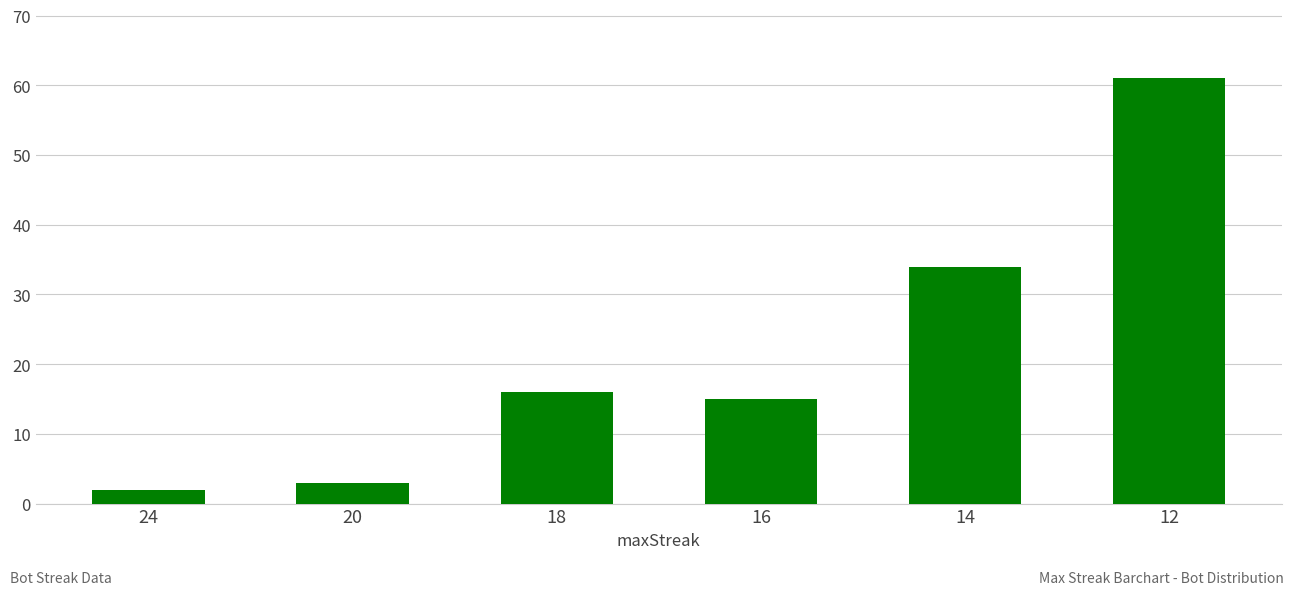

What is the sum of all values?

131